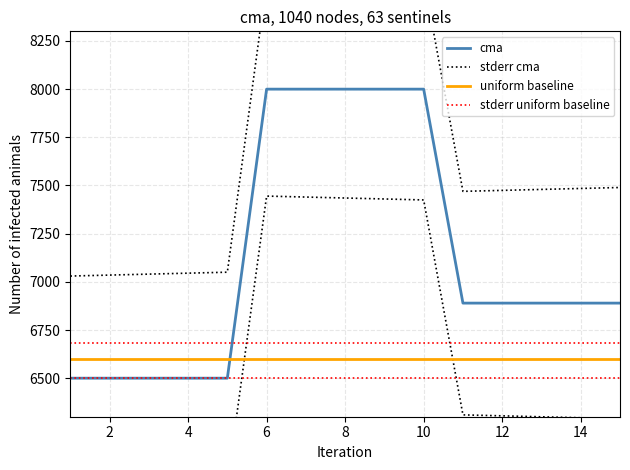

Is the value of uniform baseline at 8 greater than the value of stderr uniform baseline at 6?

No